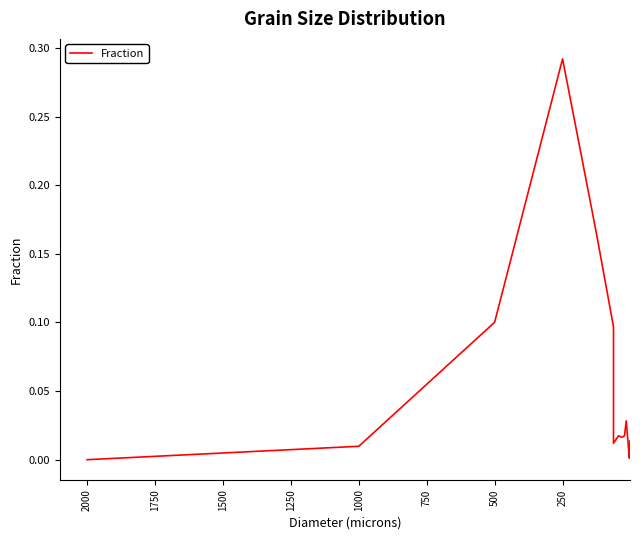

How many values exceed 0?

14